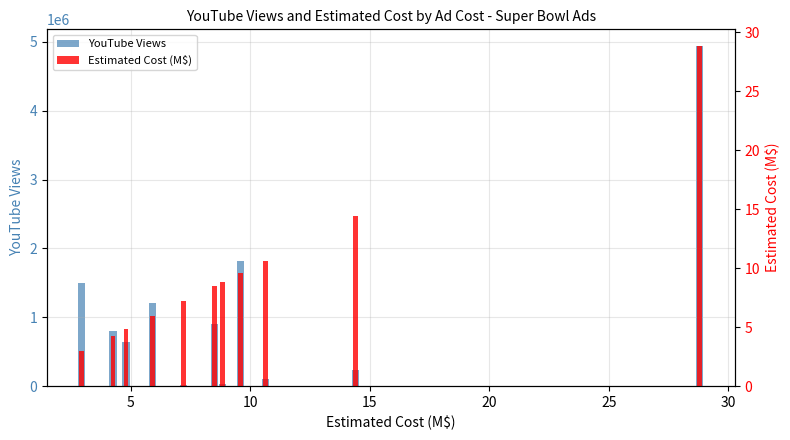

Between 5 and 10, which is larger?

10